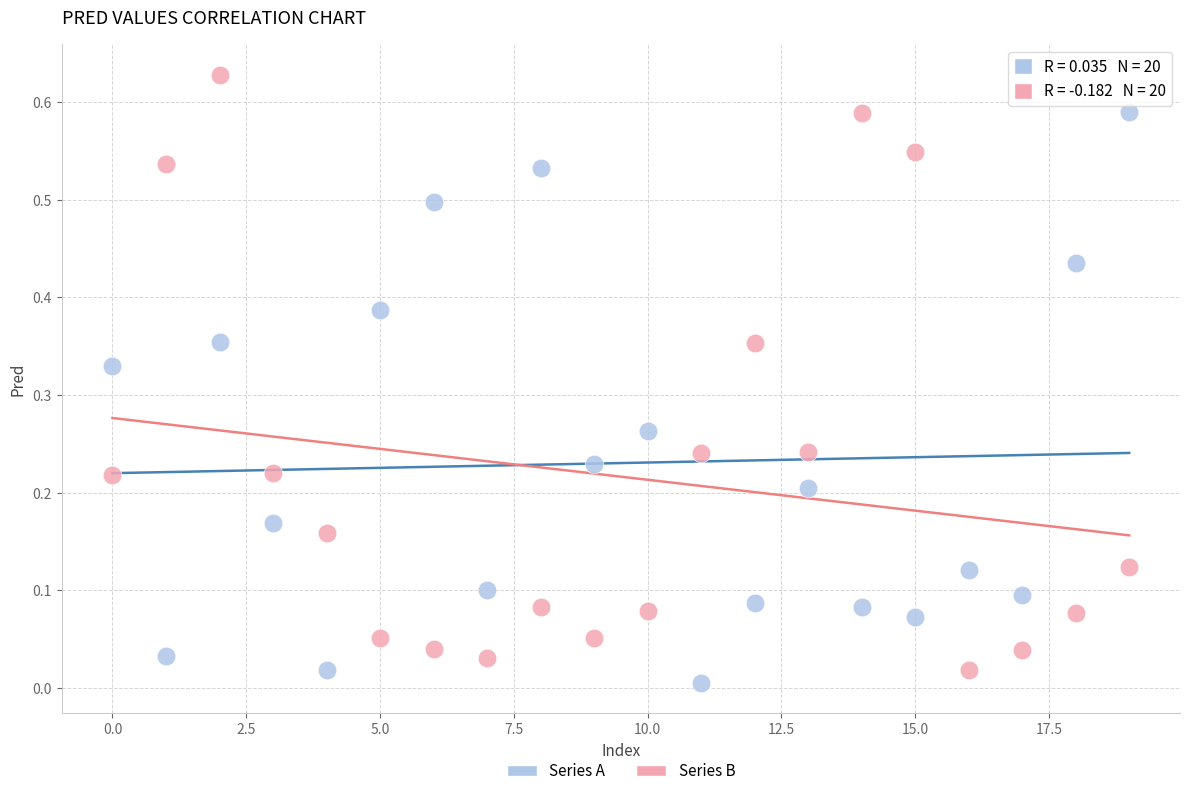

Which series has the largest Y range (max minus min)?

Series B